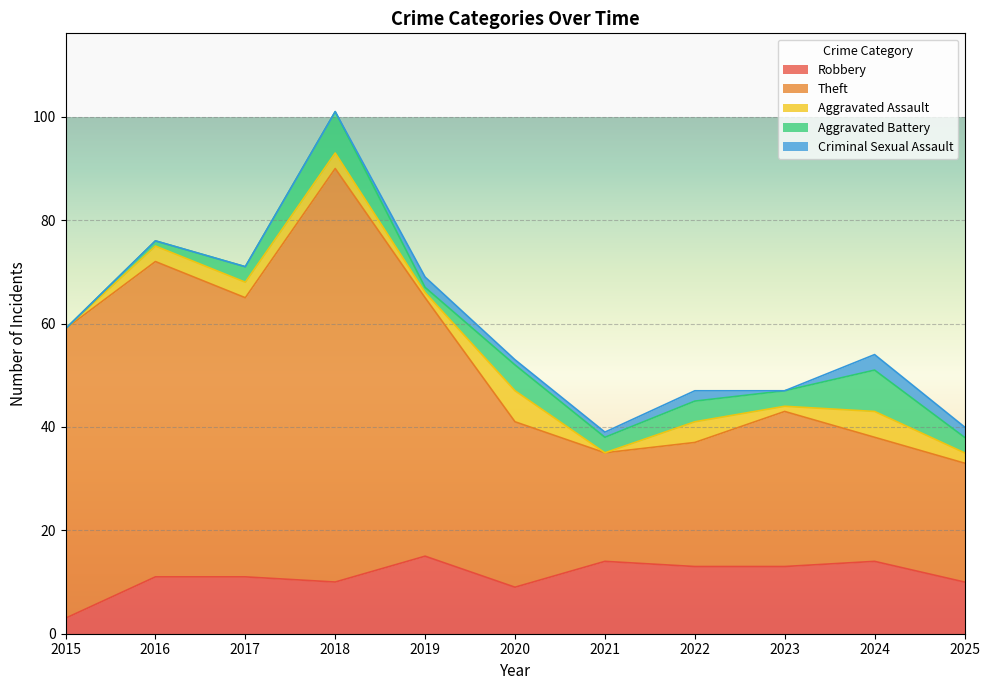

Where does the Theft series first go above 32?

2015